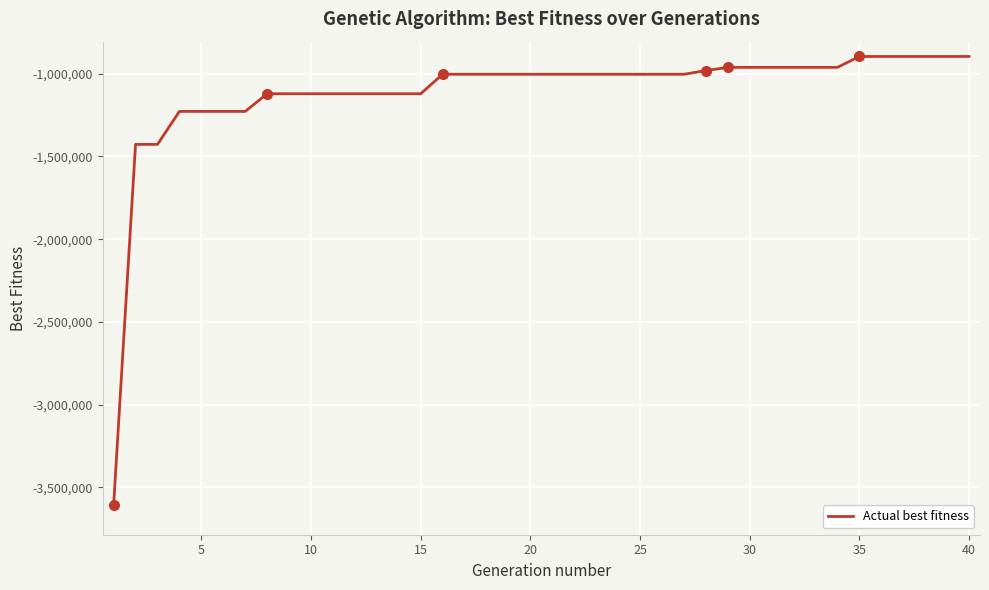

What is the average value?

-1112383